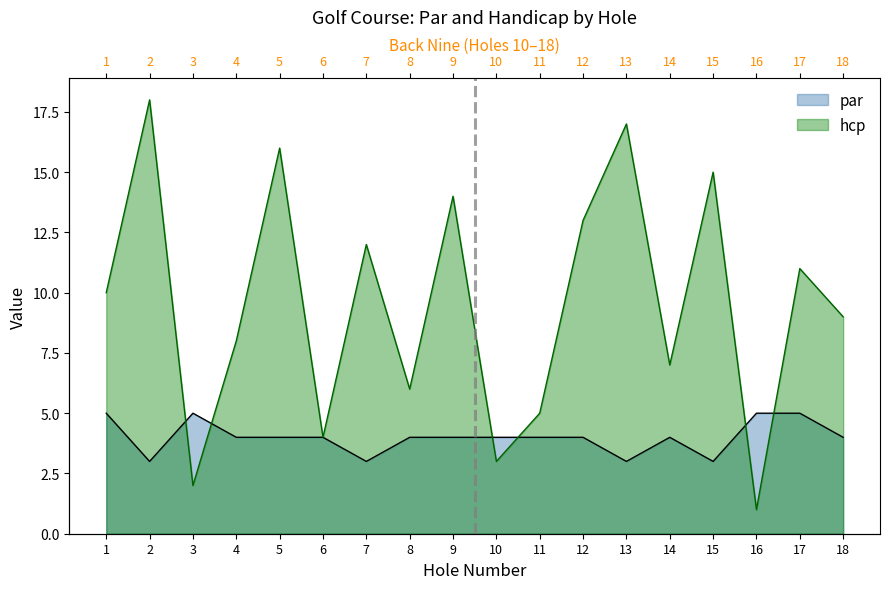

How many lines are shown in the chart?

2